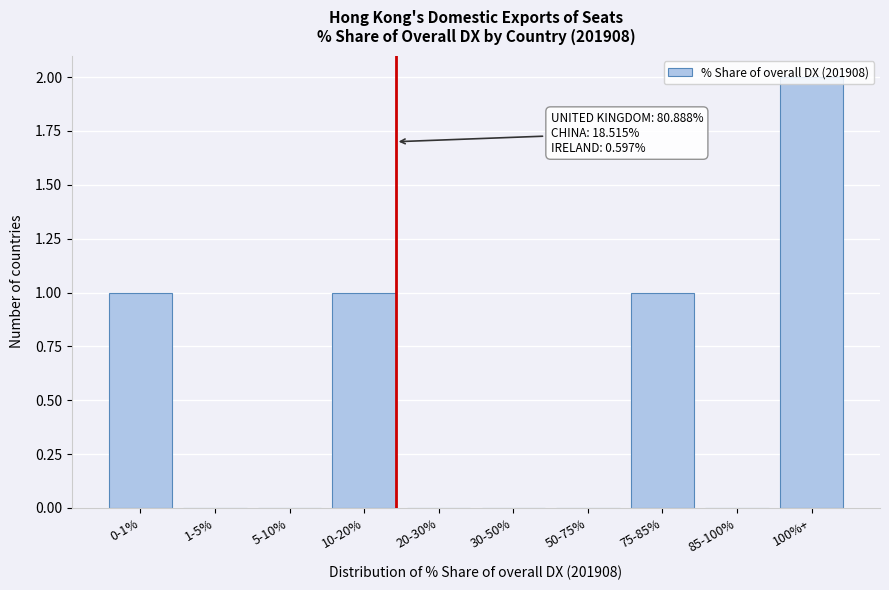

What is the change in value from 0-1% to 100%+?

+1